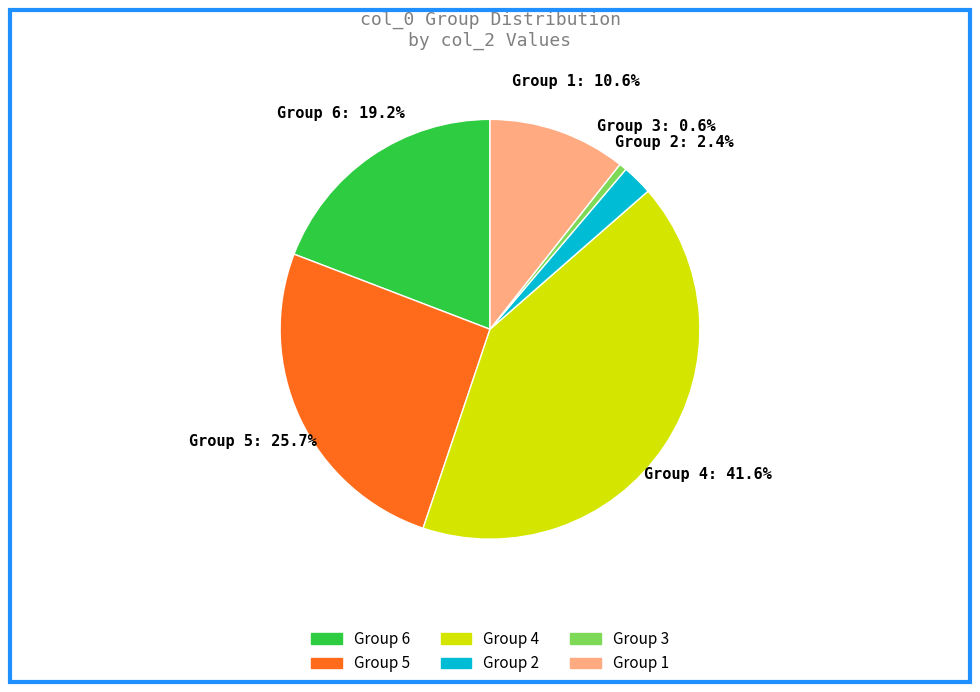

Is there any slice that represents more than half of the pie?

No